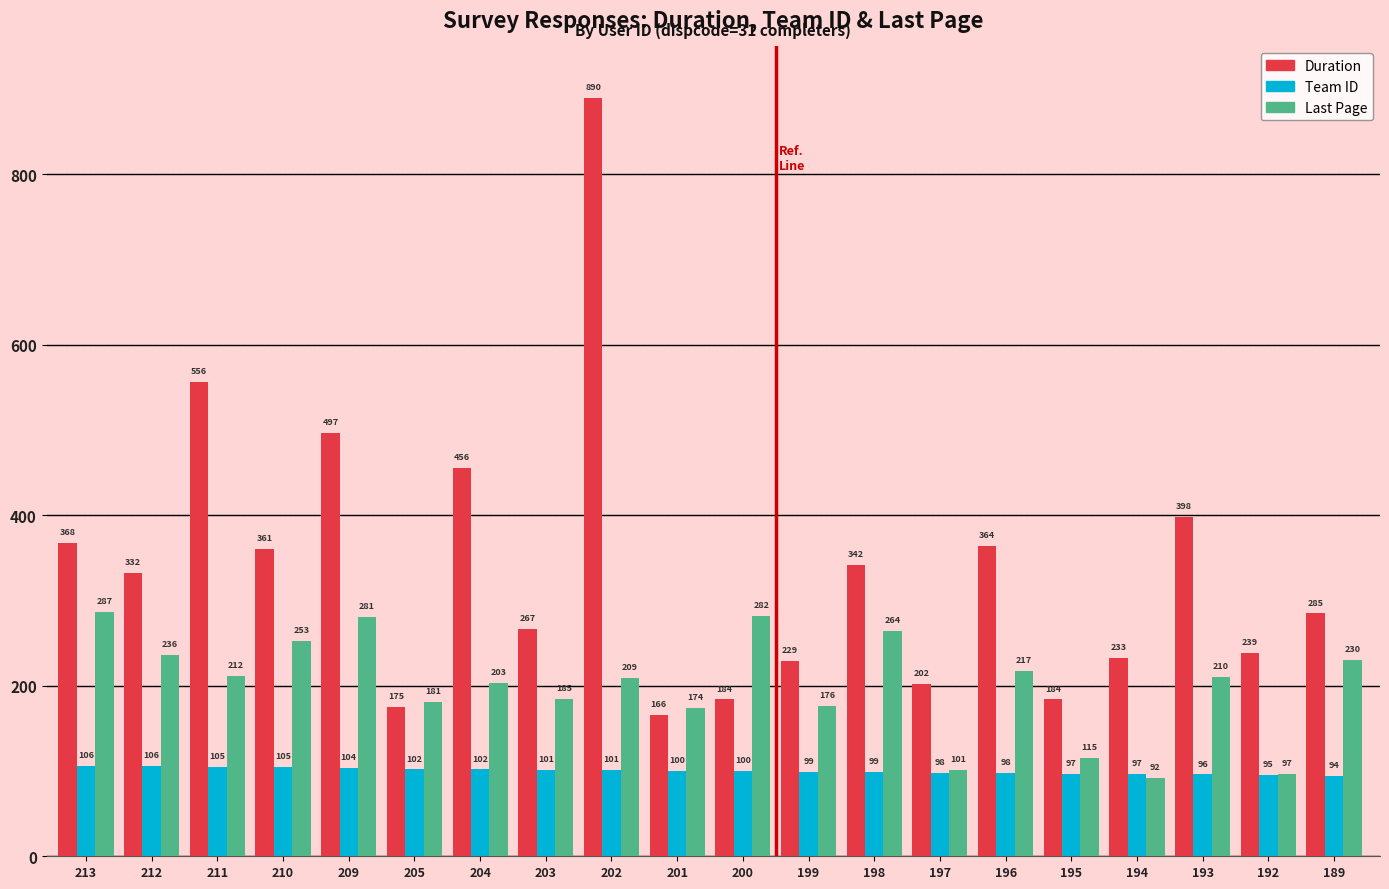

What is the average value of the Duration series?

336